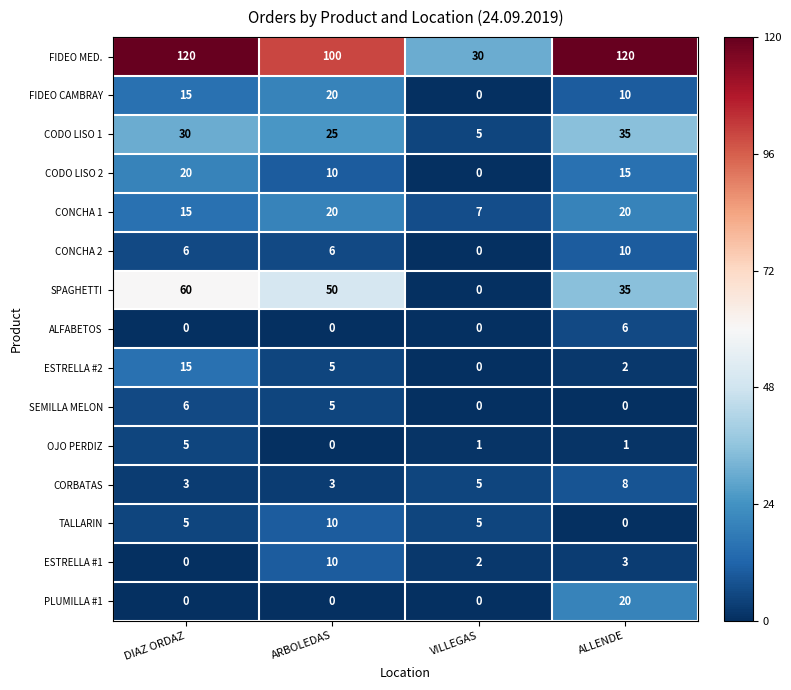

Which category has the lowest value in the CODO LISO 2 series?

VILLEGAS